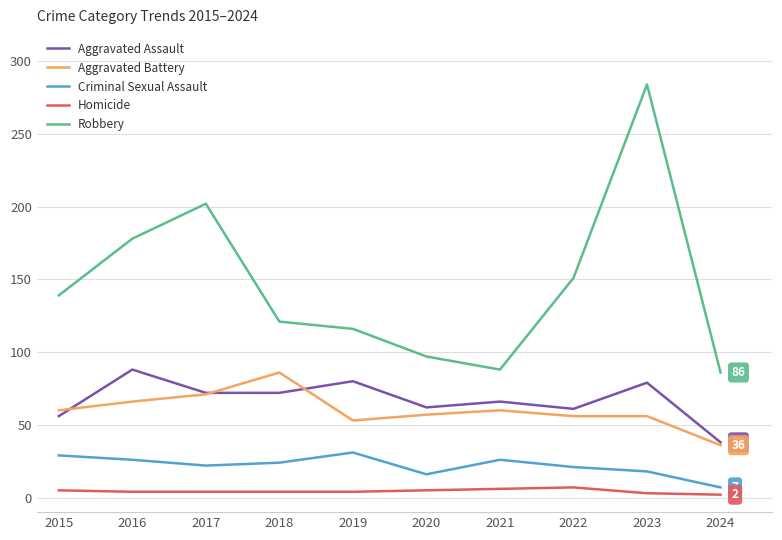

True or false: Aggravated Battery and Robbery cross at least once.

False